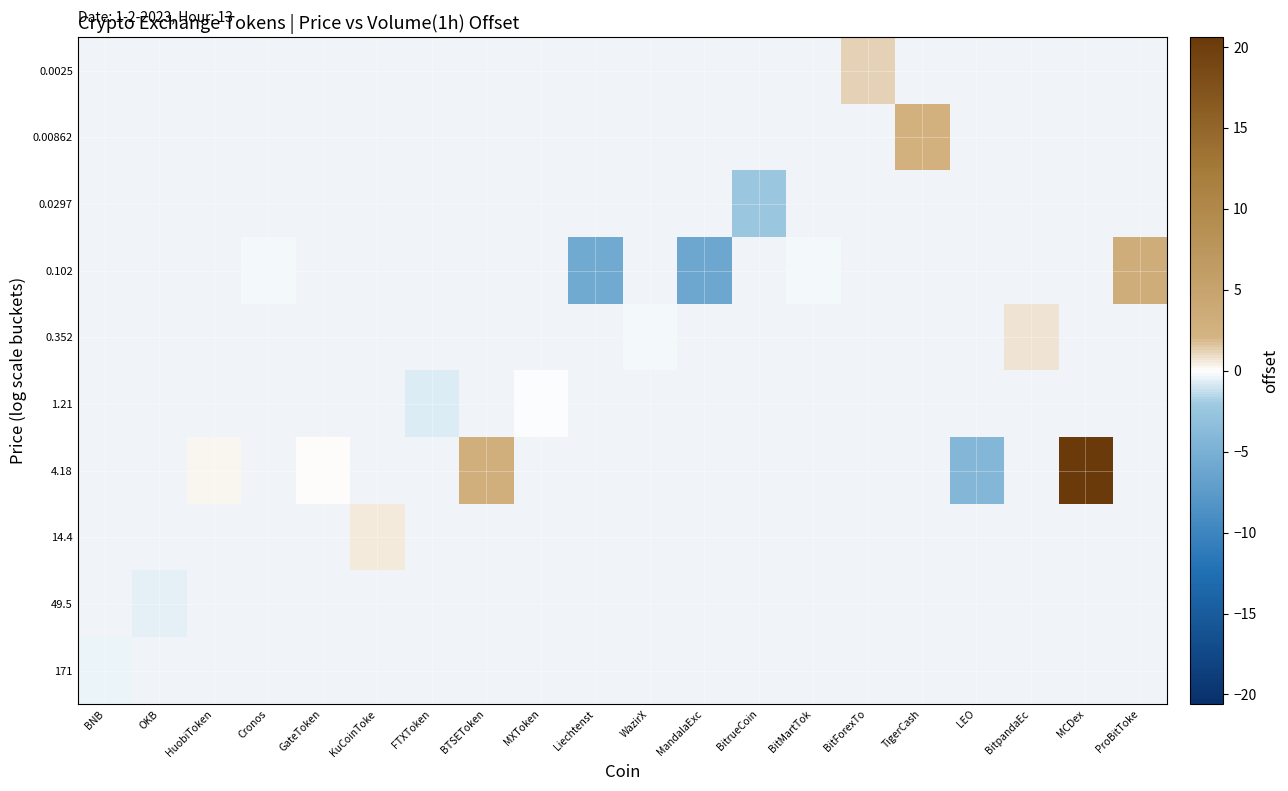

How many data points does each series have?

20